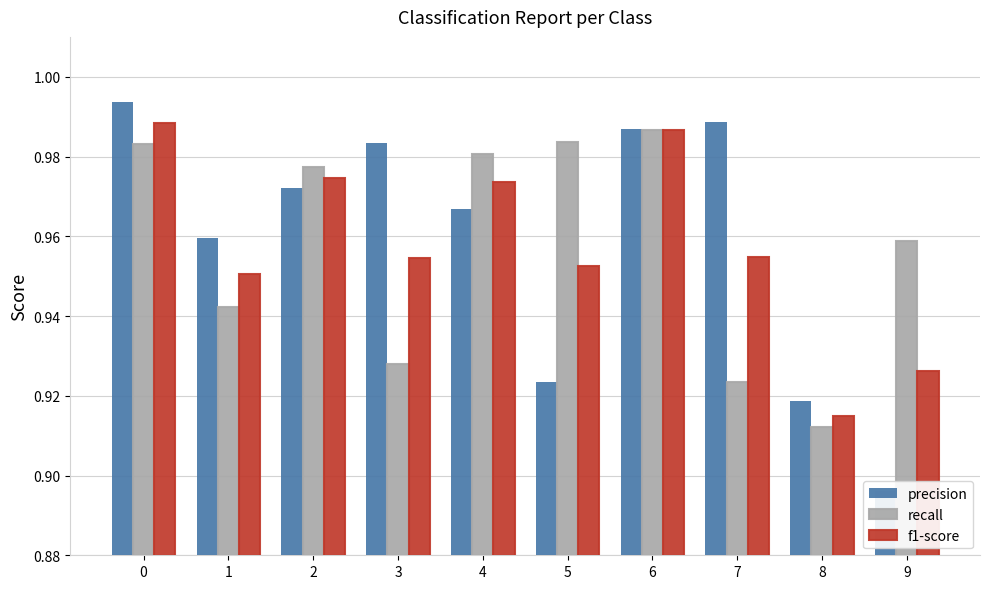

What is the greatest value displayed?

1.0